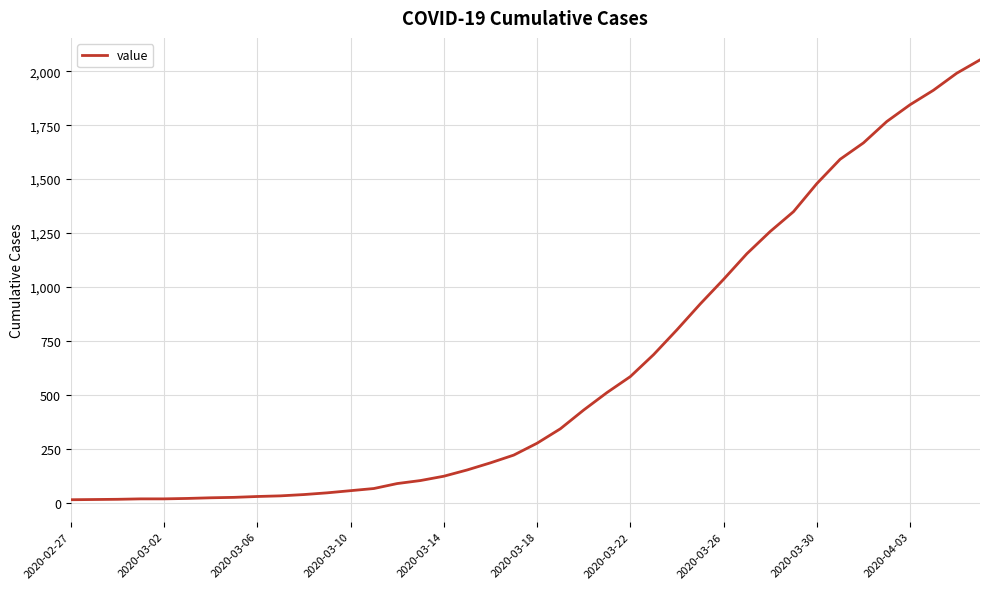

What is the maximum value shown in the chart?

2053